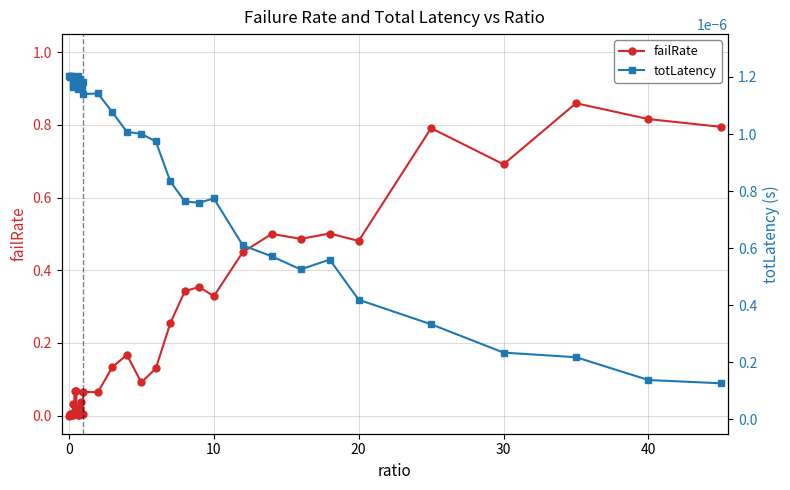

Which series has the widest spread of values?

failRate